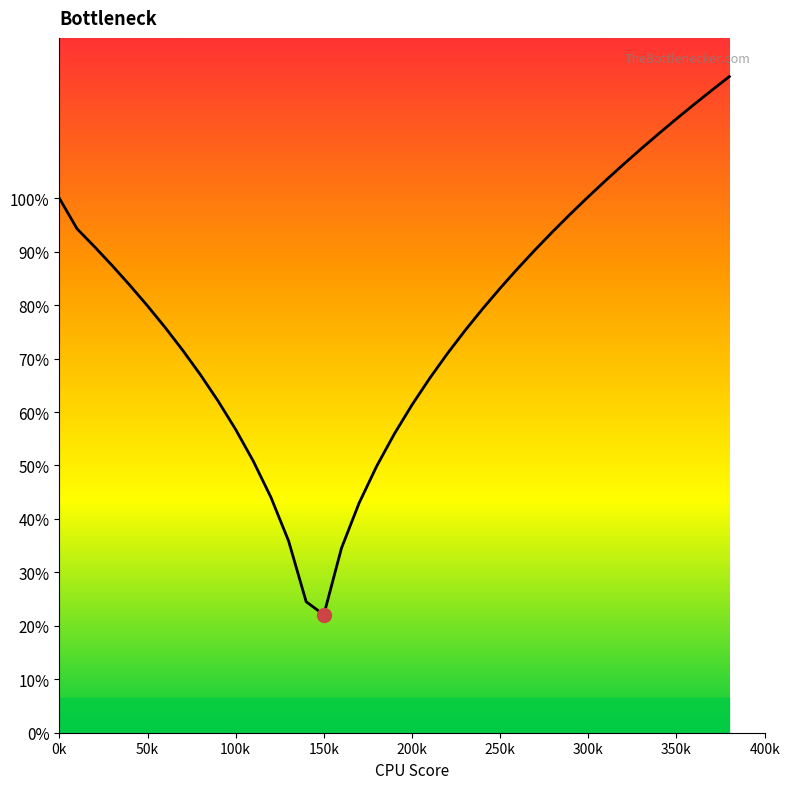

Does the chart display data point markers on the line(s)?

No